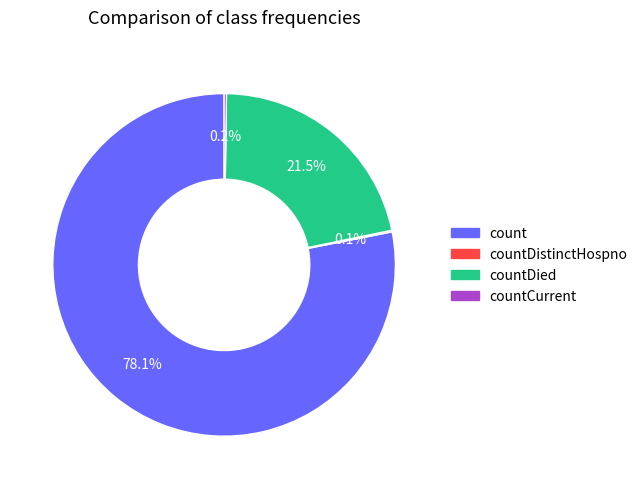

Does any single category account for the majority?

Yes